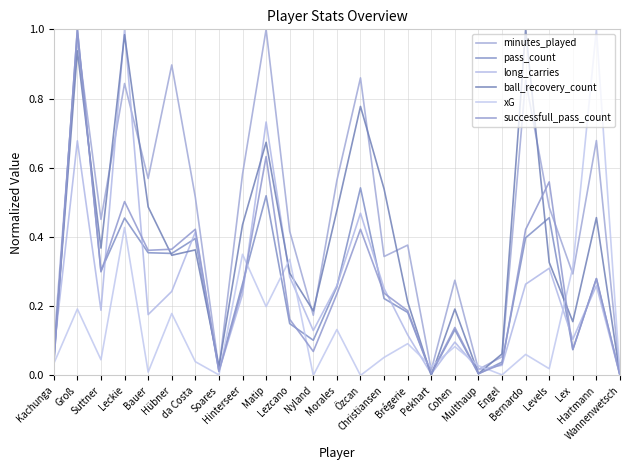

Is it true that minutes_played equals 0.2 at Morales?

False